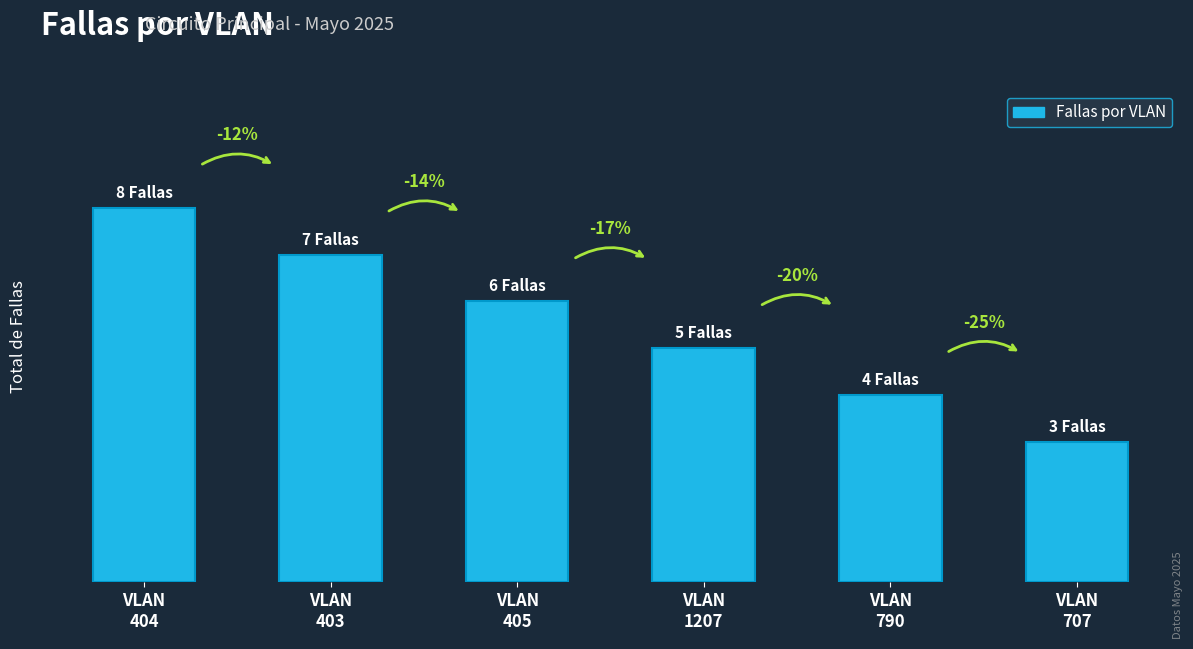

The chart shows a value of 7 at VLAN
403. True or false?

True